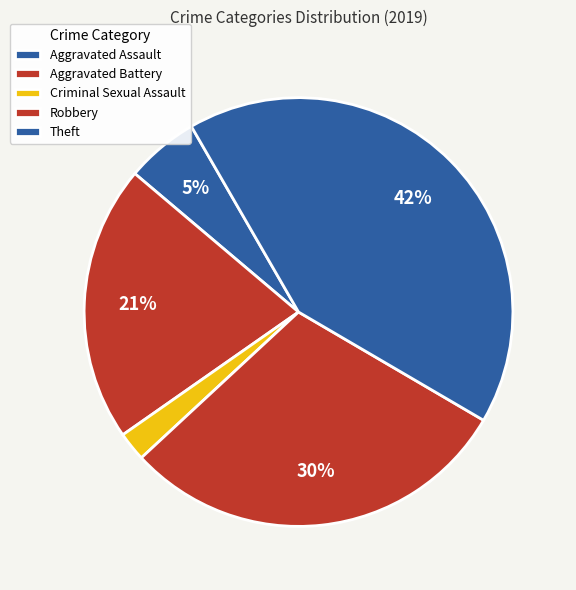

The Robbery slice represents 30% of the pie. True or false?

True